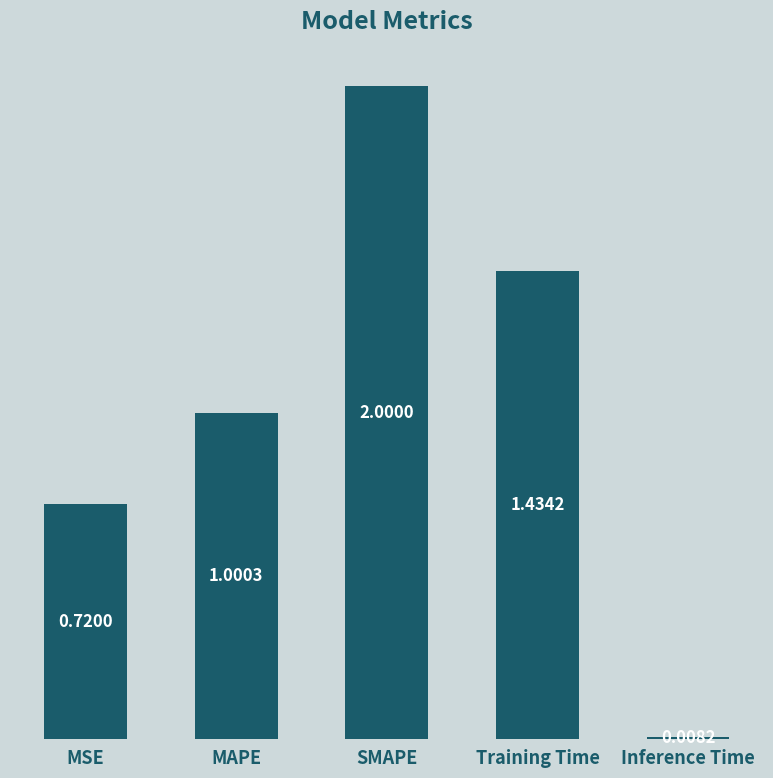

Which label corresponds to the largest value in the chart?

SMAPE